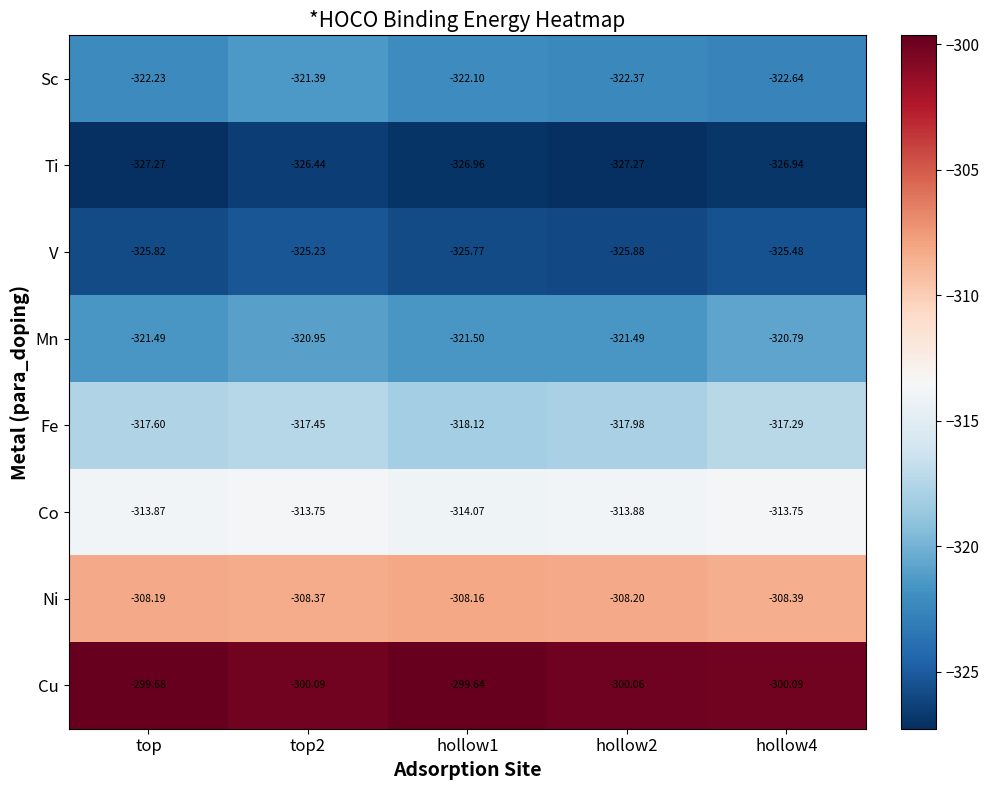

Between top2 and hollow1, which series saw the biggest shift?

Sc